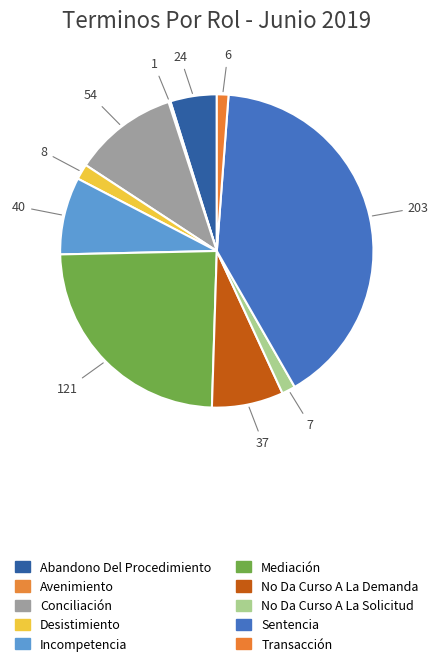

Does Conciliación account for over 50% of the chart?

No